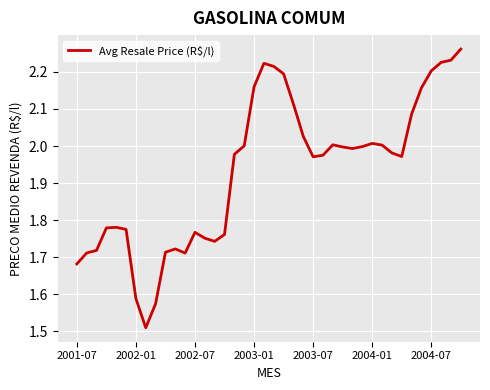

How many categories are shown in the chart?

40